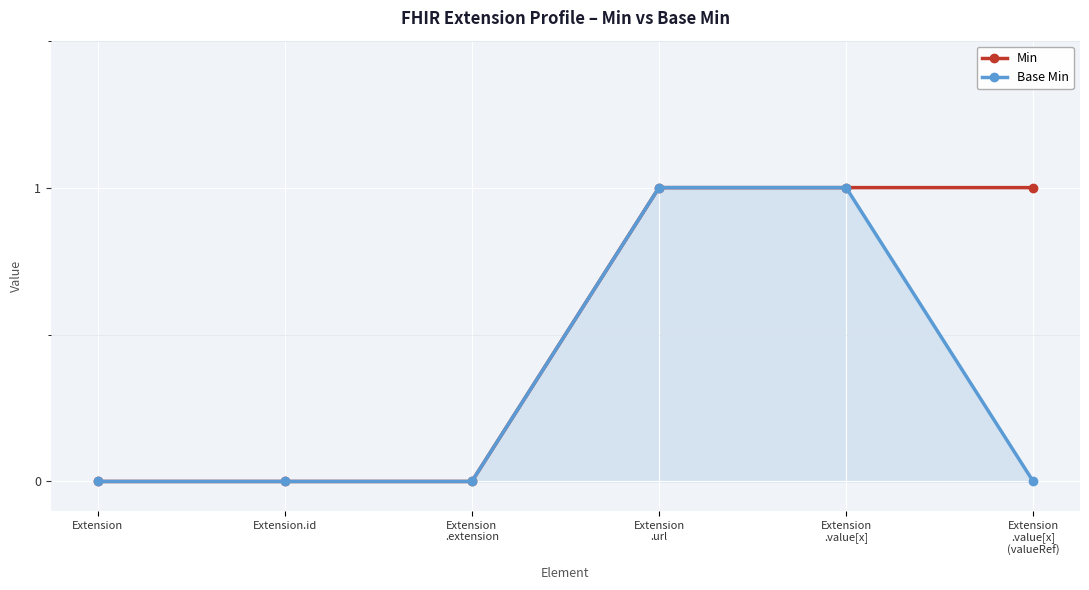

List the series in order of their overall mean, lowest first.

Base Min, Min